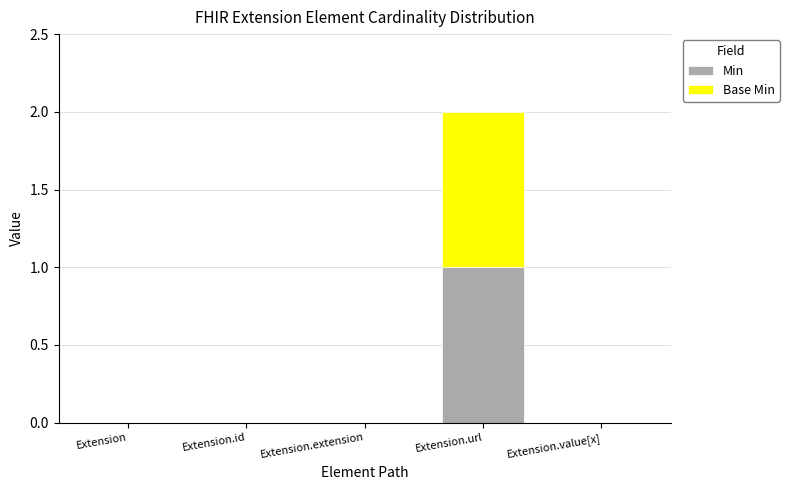

Reading left to right, what are the values for Min?

Extension=0	Extension.id=0	Extension.extension=0	Extension.url=1	Extension.value[x]=0